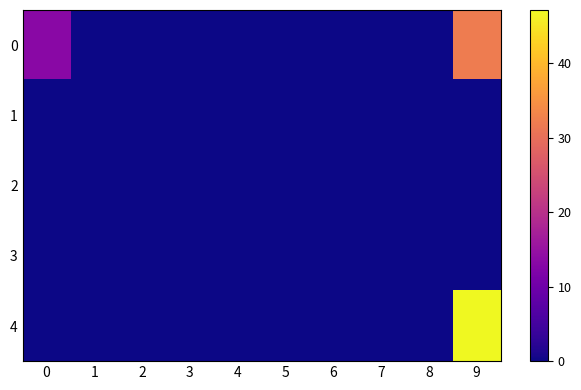

Rank the series by their maximum value, from lowest to highest.

1, 2, 3, 0, 4